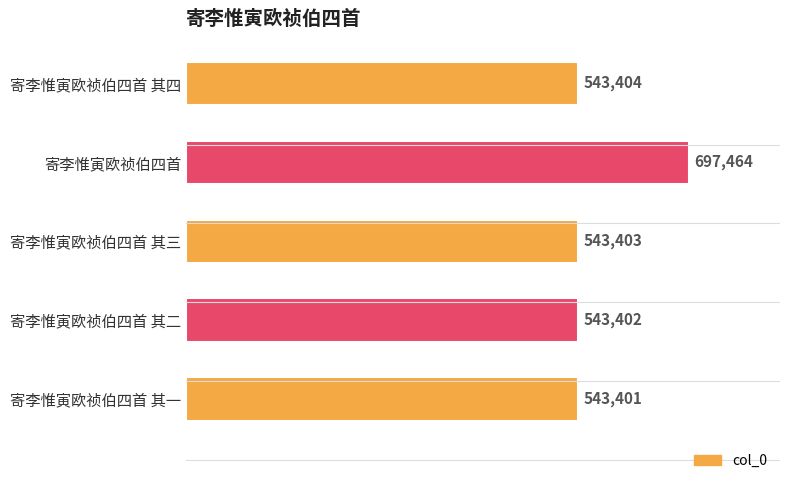

Approximately how many times larger is the value at 寄李惟寅欧祯伯四首 其四 compared to 寄李惟寅欧祯伯四首 其三?

1.0